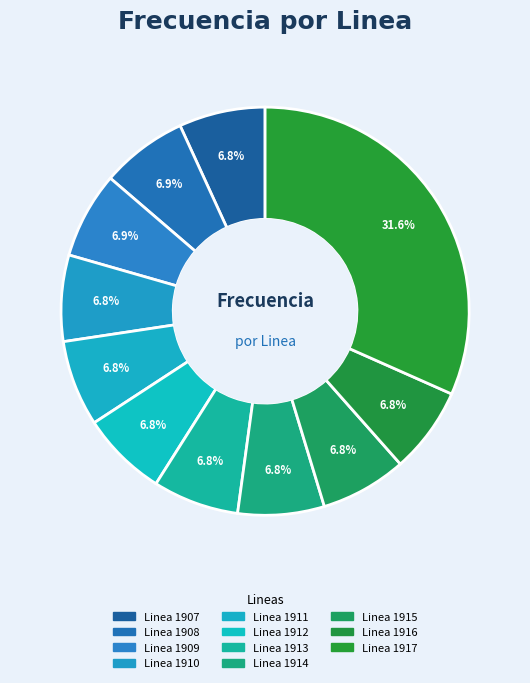

Which slice is the largest?

Linea 1917